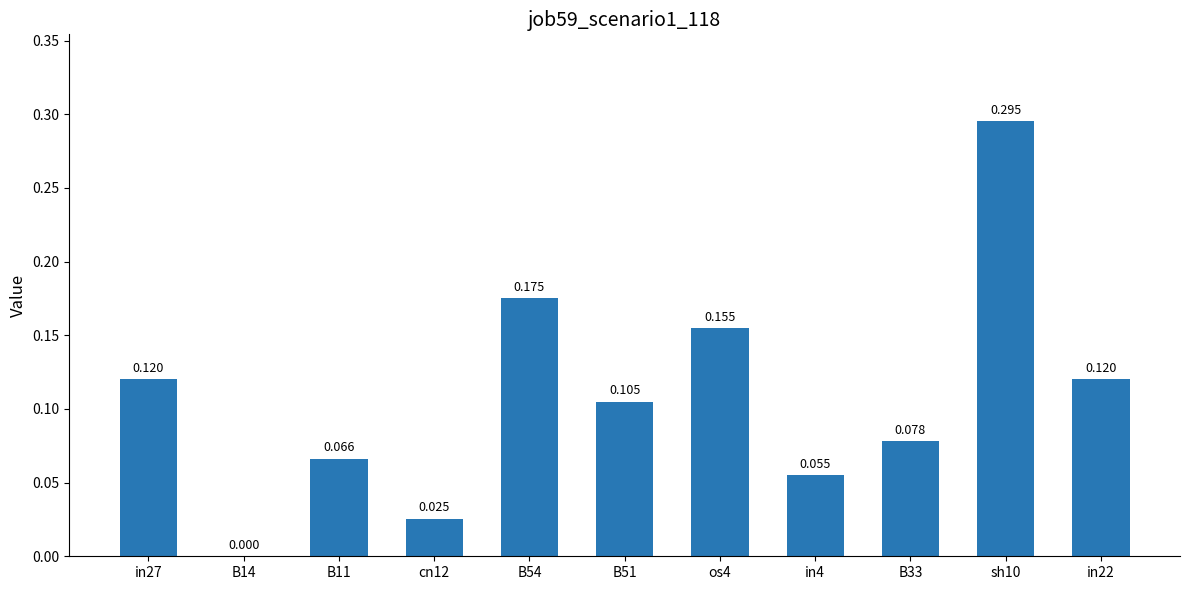

What is the average value?

0.1